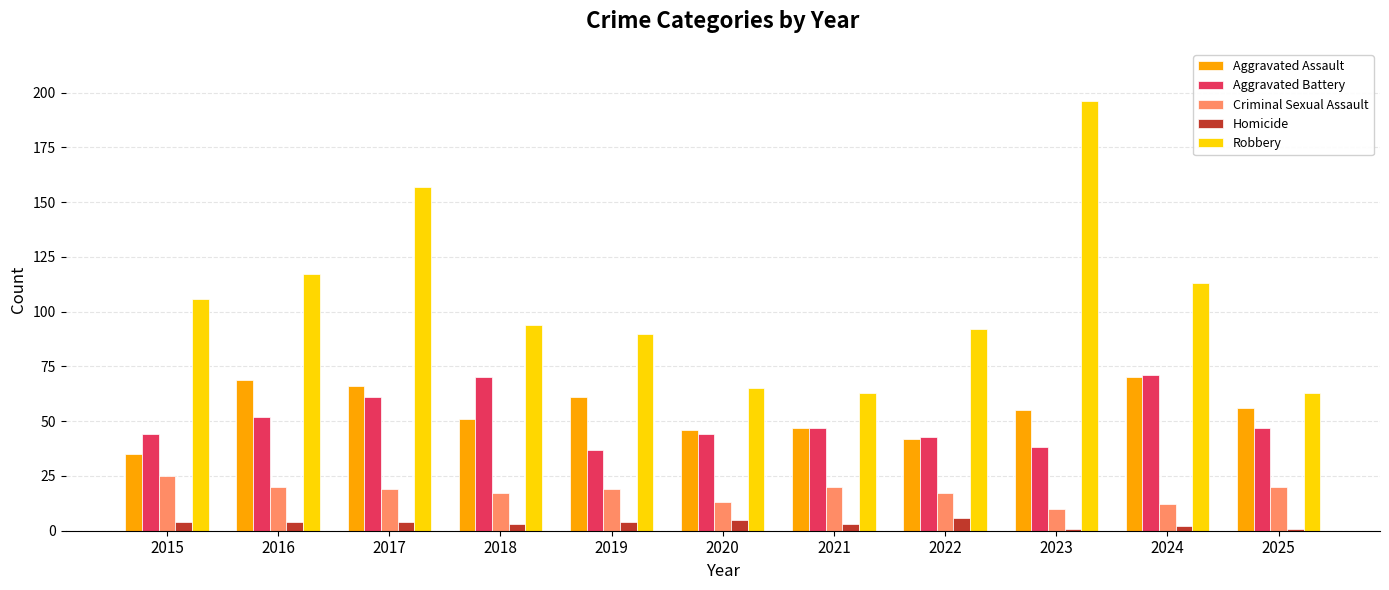

Between 2015 and 2017, which series saw the biggest shift?

Robbery